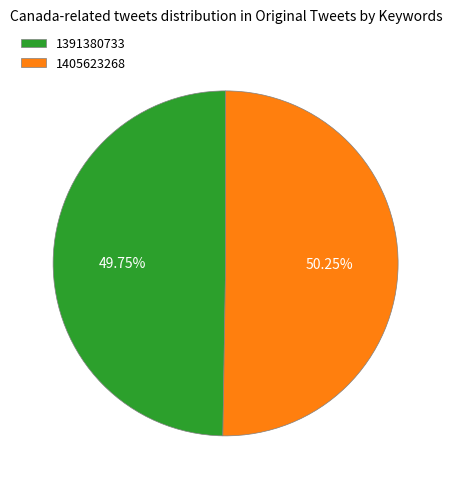

Does any single category account for the majority?

Yes